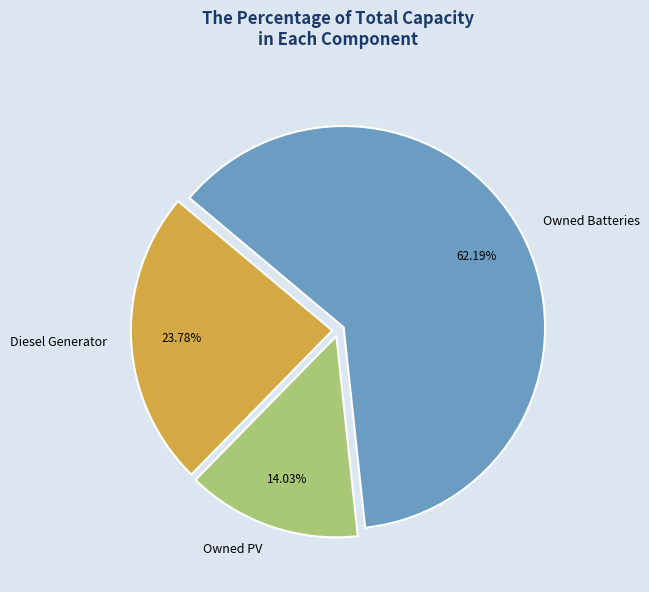

What percentage is NOT represented by Owned PV?

86.0%